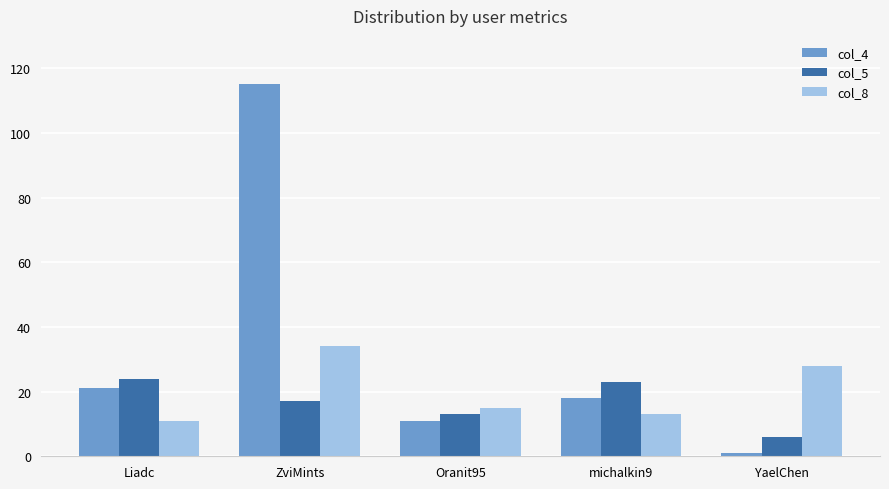

How many bars are there in total?

15